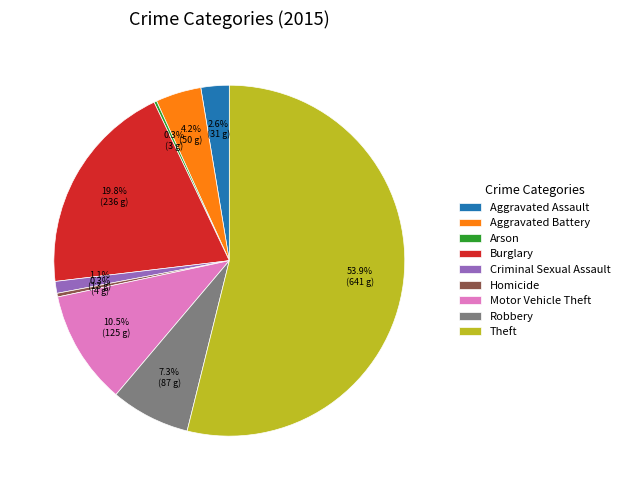

How much of the chart is everything except Theft?

46.1%